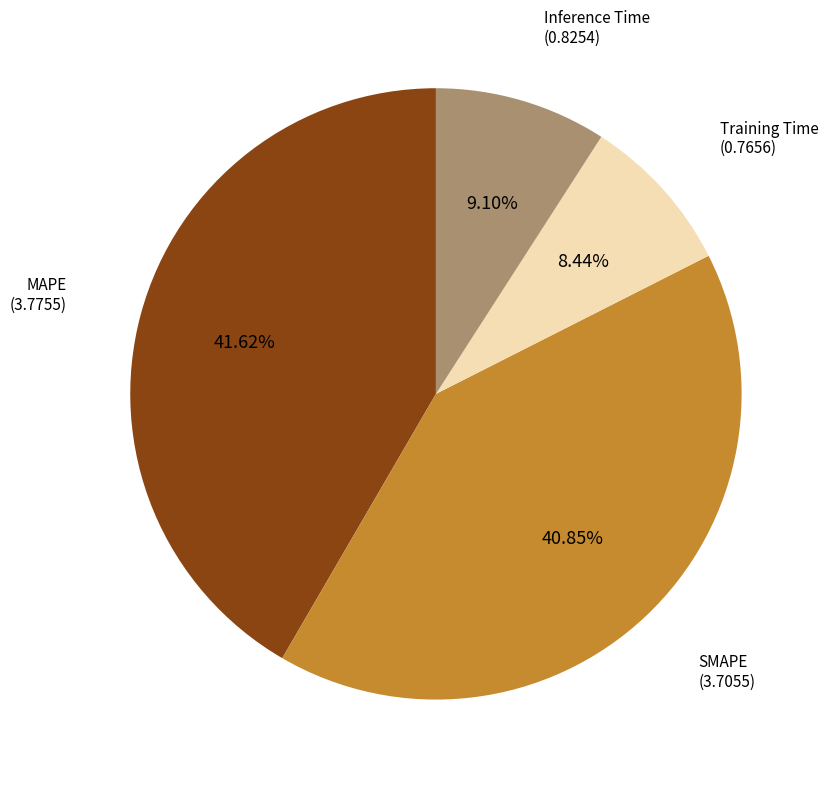

What percentage is the SMAPE slice, to the nearest percent?

41%